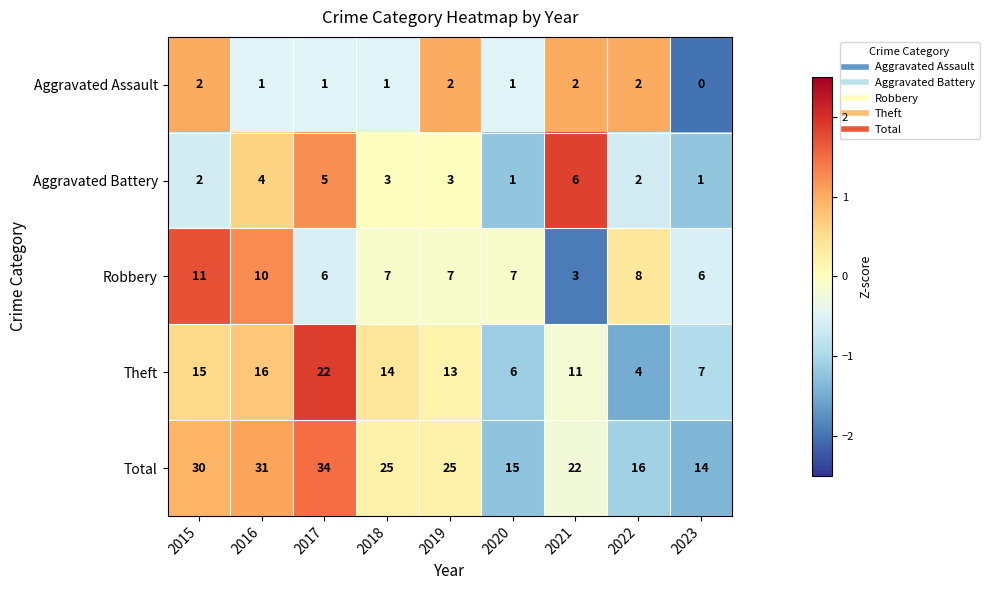

Between 2019 and 2021, which series saw the biggest shift?

Robbery